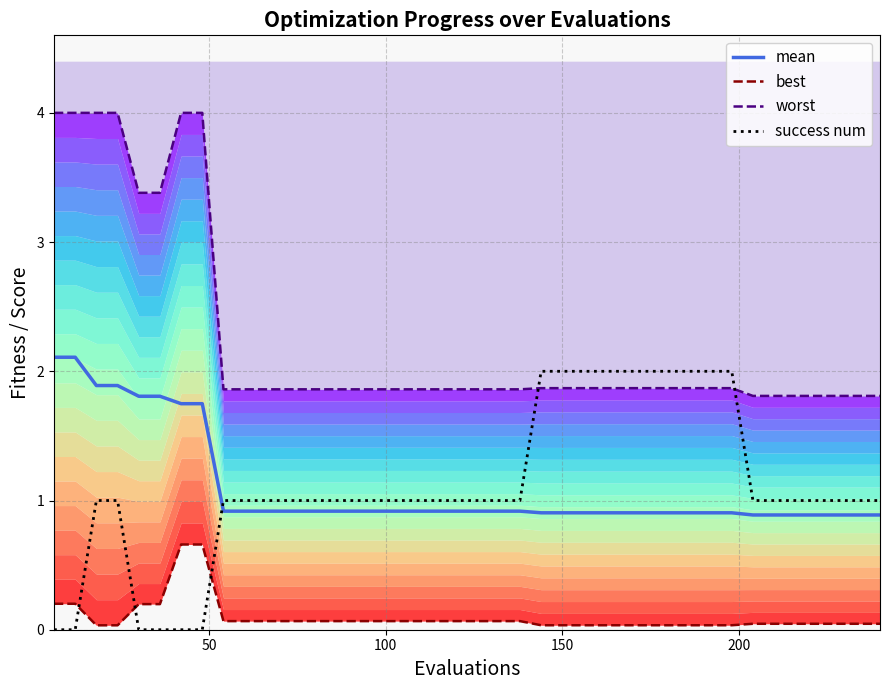

How many intersections are there between success num and mean?

1